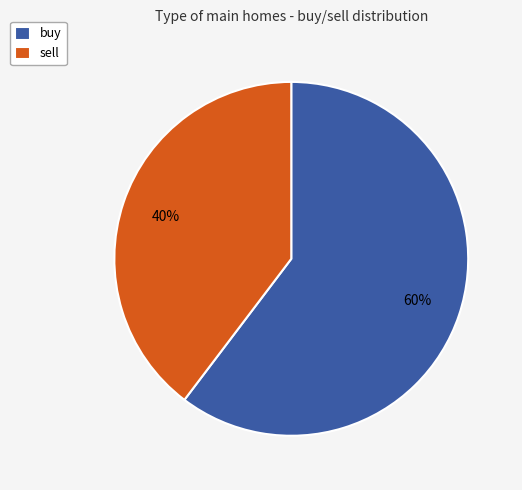

Combined, do sell and buy account for over 50%?

Yes